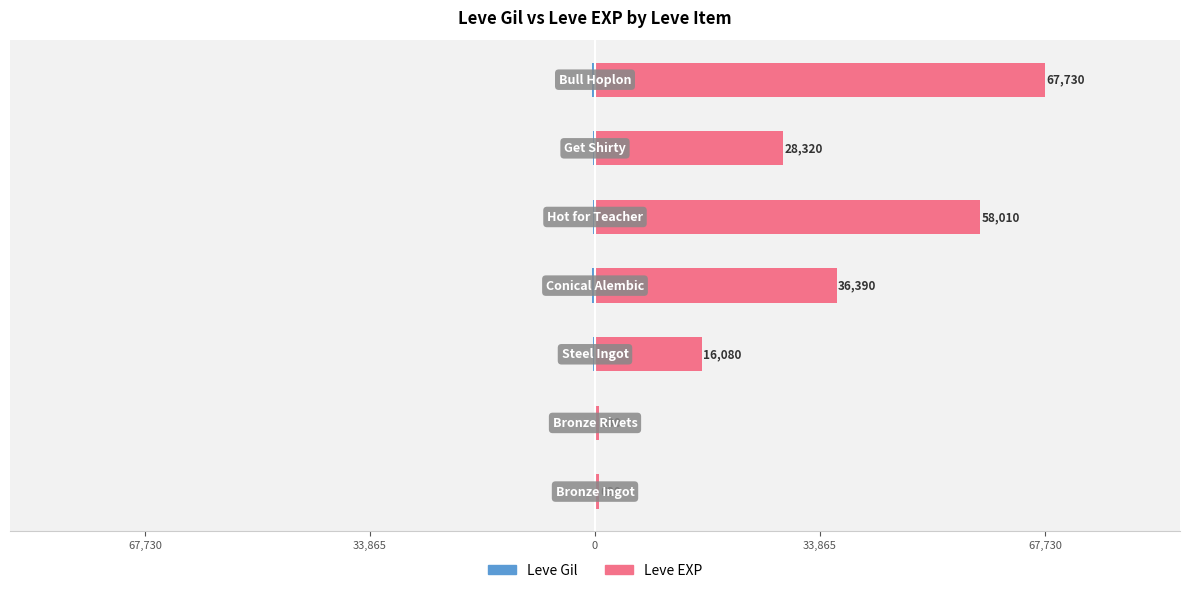

What are all the series names shown in the legend?

Leve Gil, Leve EXP